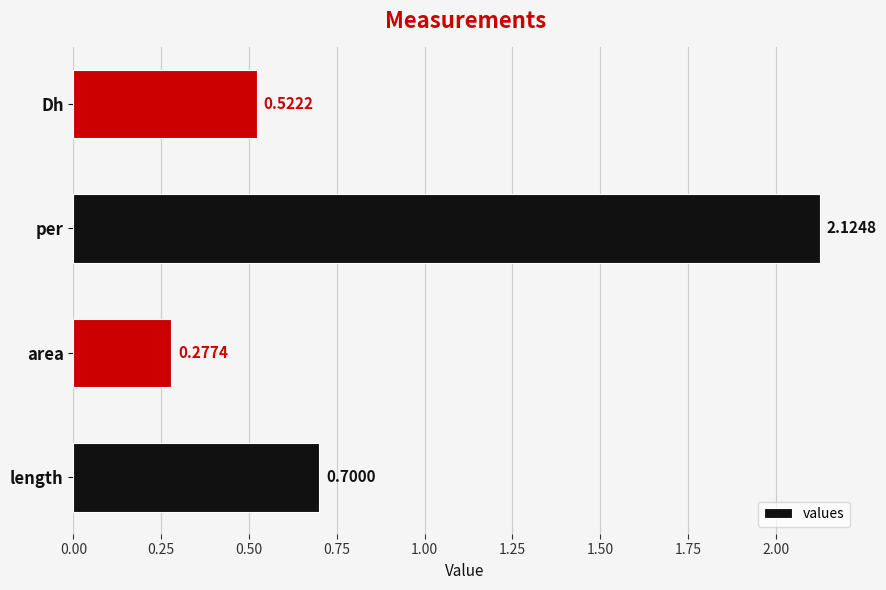

Which label corresponds to the smallest value in the chart?

area